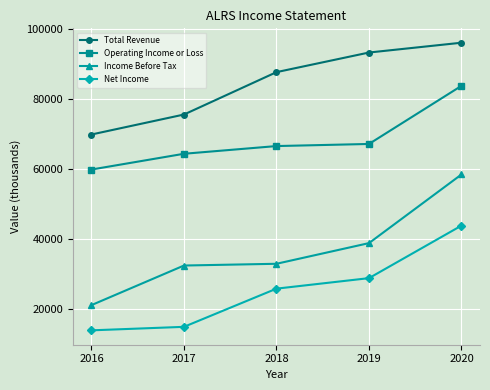

What is the total value across all series at 2016?

165000